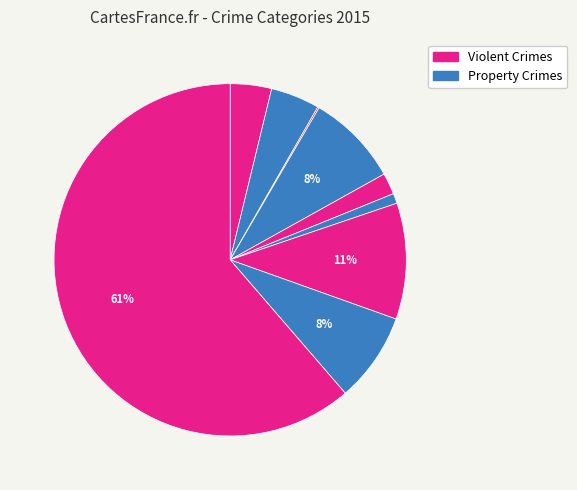

Is there a majority slice in this chart?

Yes